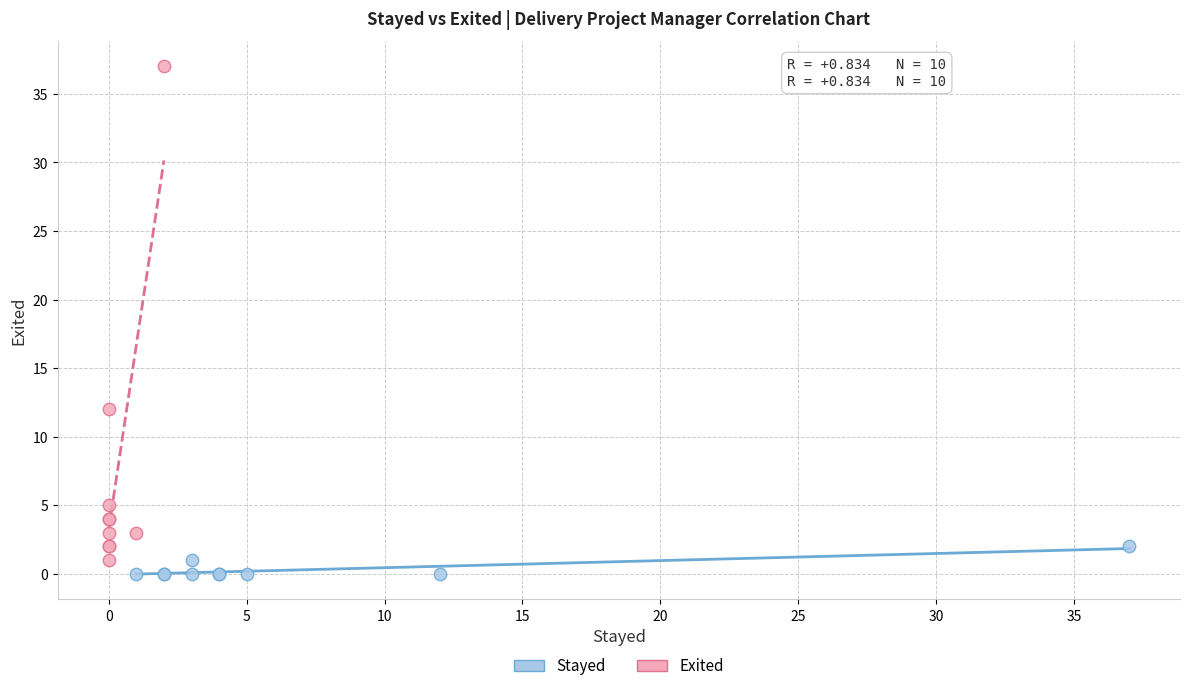

Which series contains the highest Y value?

Exited